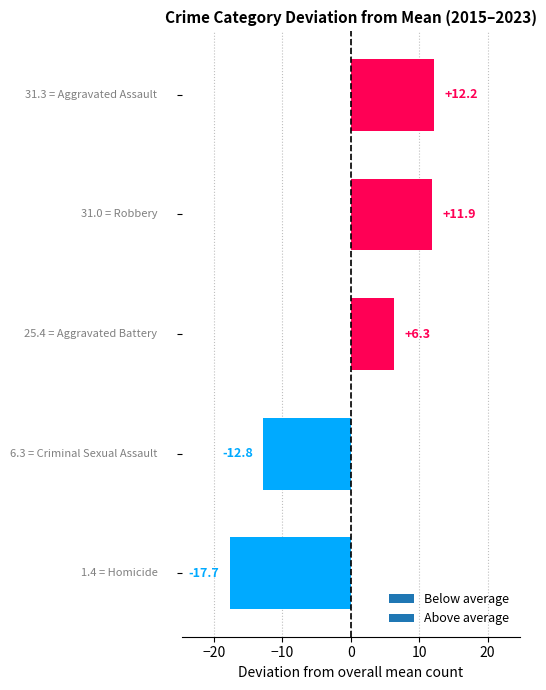

Reading bottom to top, extract all data points from this chart.

-17.7	-12.8	6.3	11.9	12.2